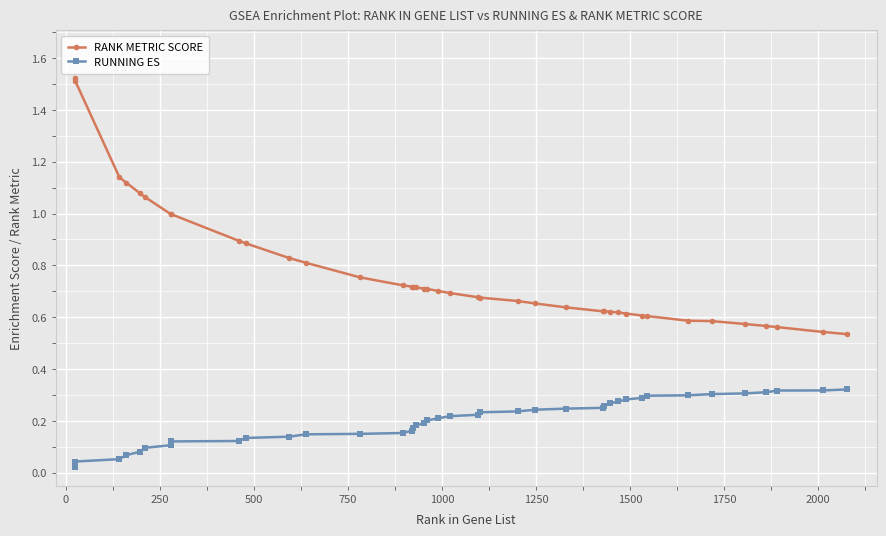

True or false: RANK METRIC SCORE and RUNNING ES intersect in this chart.

False